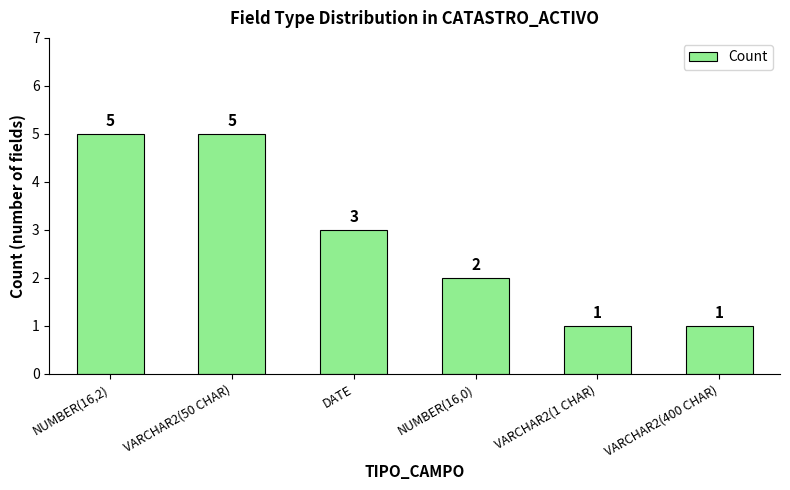

What is the maximum value shown in the chart?

5